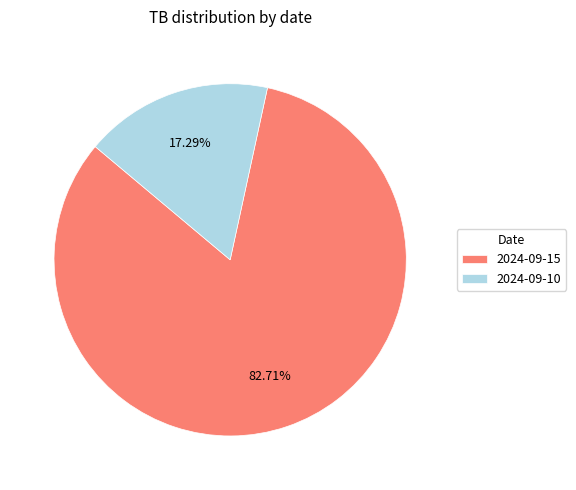

To the nearest percent, what is the difference between the largest and smallest slice percentages?

65%